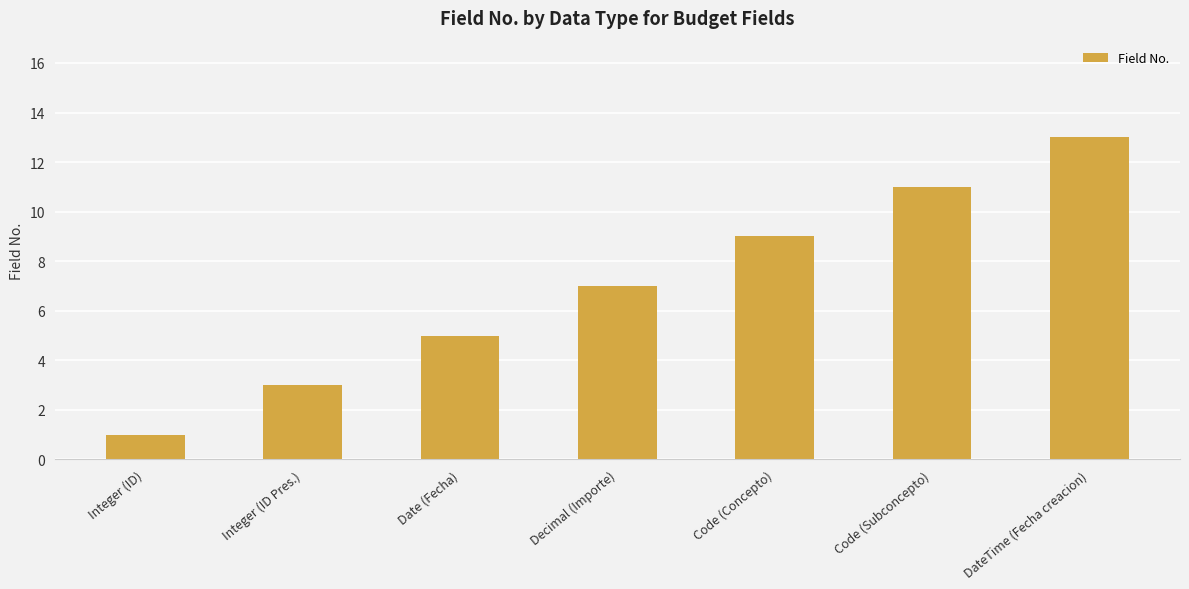

What position from the right is Decimal (Importe)?

4